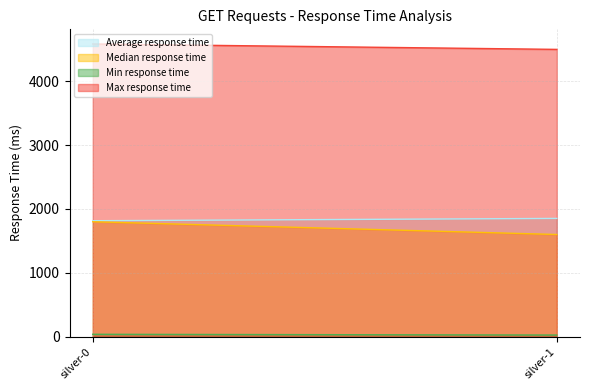

Between silver-1 and silver-0, which is larger?

silver-1